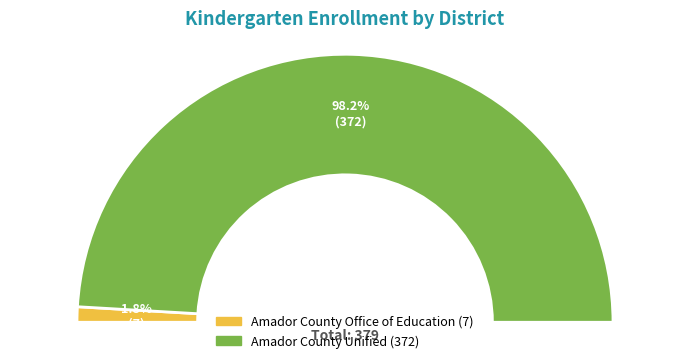

Which slice is the largest?

Amador County Unified